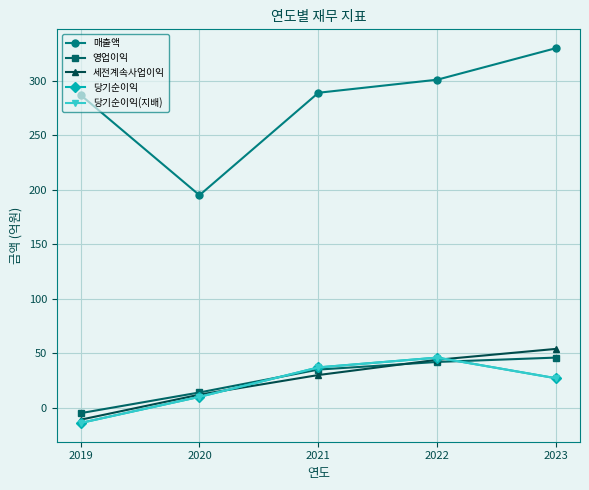

Where is 당기순이익(지배) nearest to the value 16?

2020